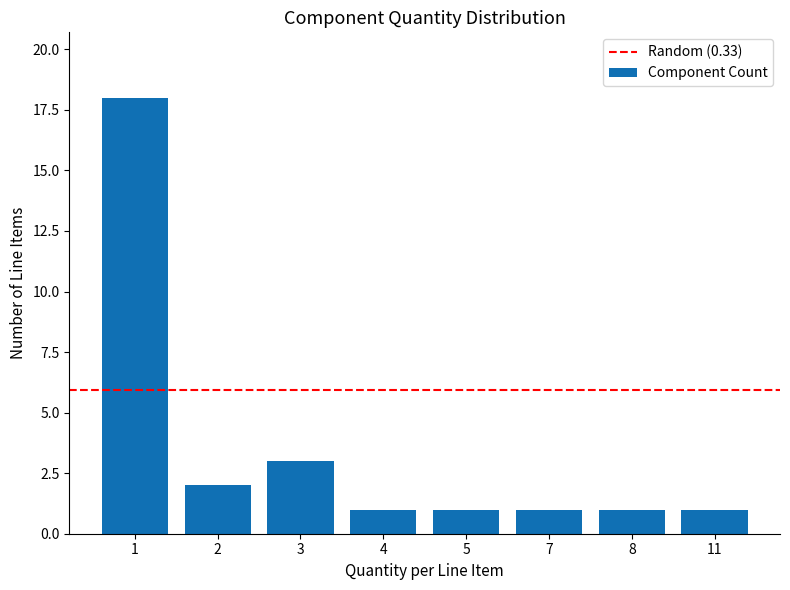

What is the difference between the maximum and minimum values?

17